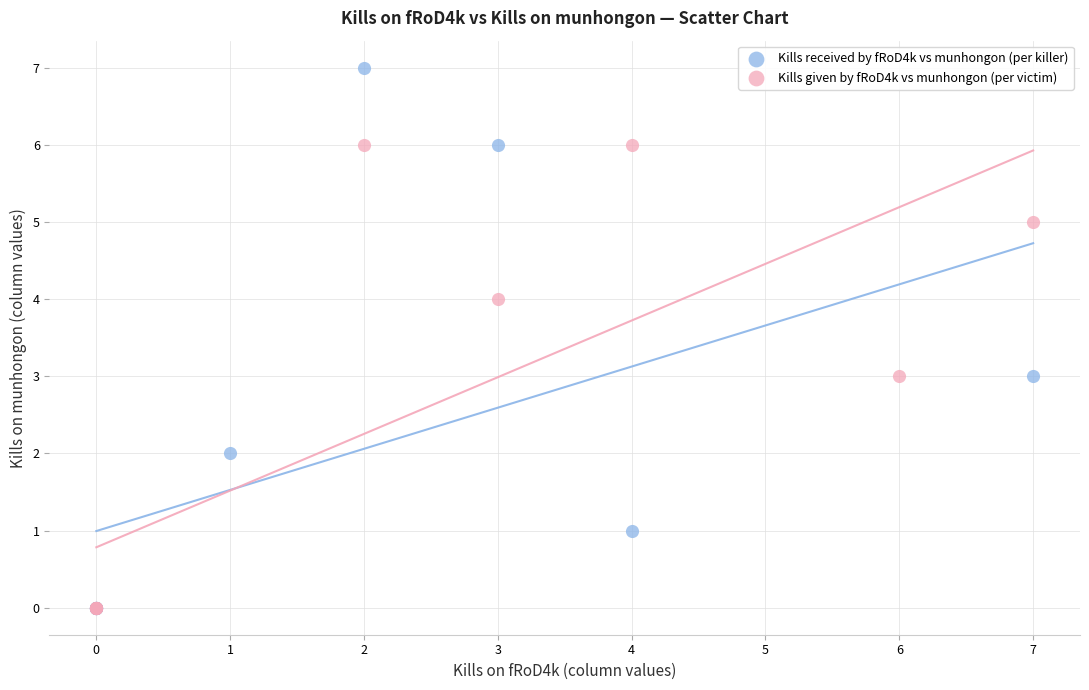

Which series reaches the maximum Y coordinate?

Kills received by fRoD4k vs munhongon (per killer)